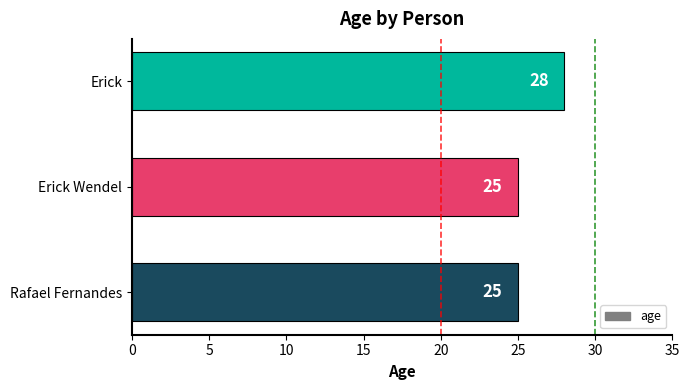

What is the average value?

26